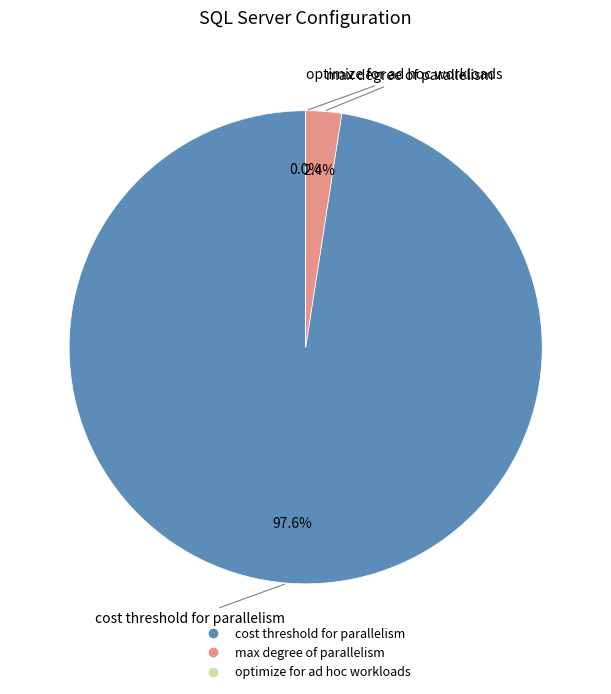

Which has a higher value, optimize for ad hoc workloads or max degree of parallelism?

max degree of parallelism